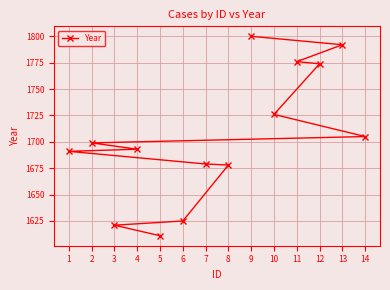

What is the difference between the maximum and second lowest values?

179